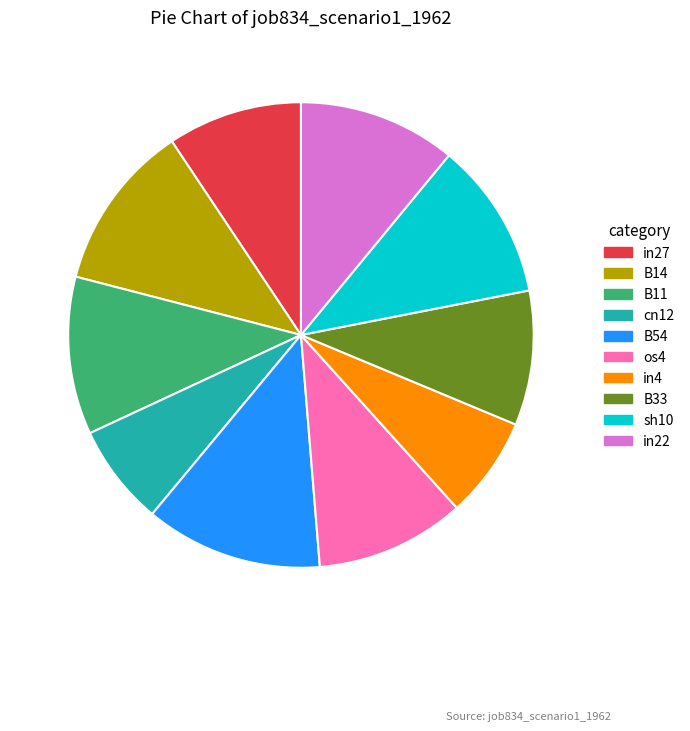

Approximately how many times larger is the value at B33 compared to cn12?

1.3